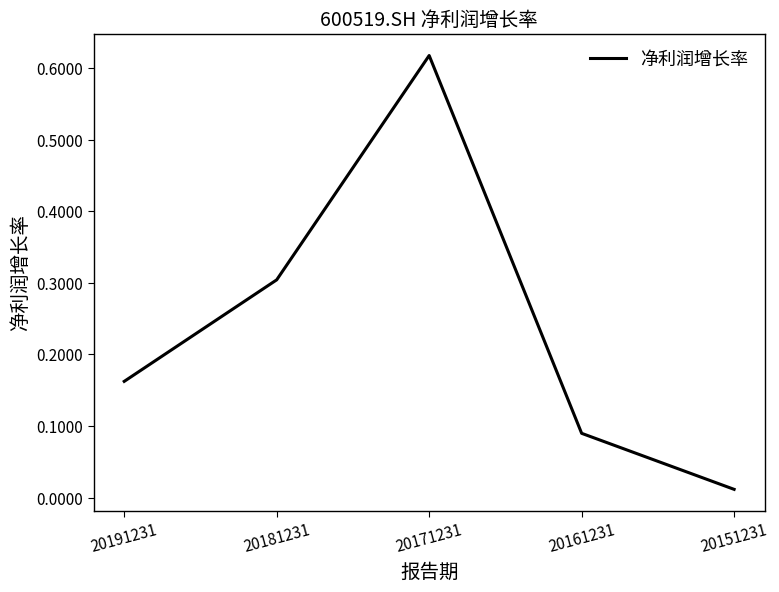

At which category does the data reach its first local peak?

20171231